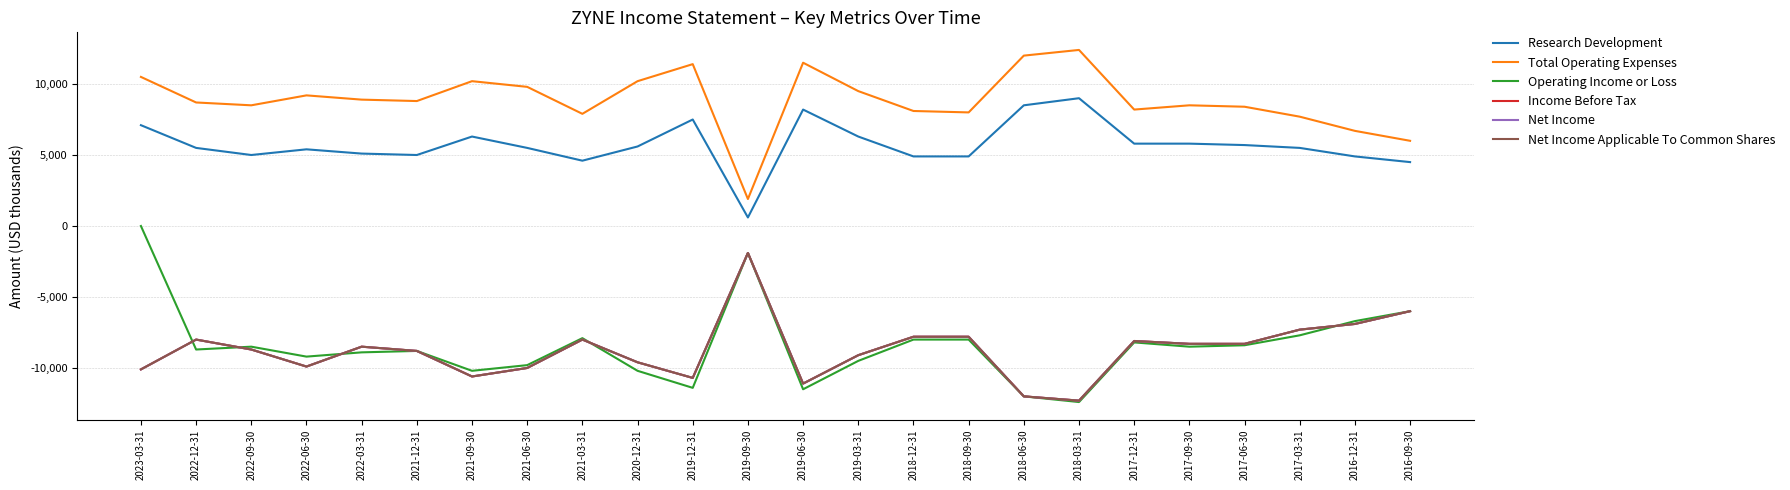

Does the chart display data point markers on the line(s)?

No